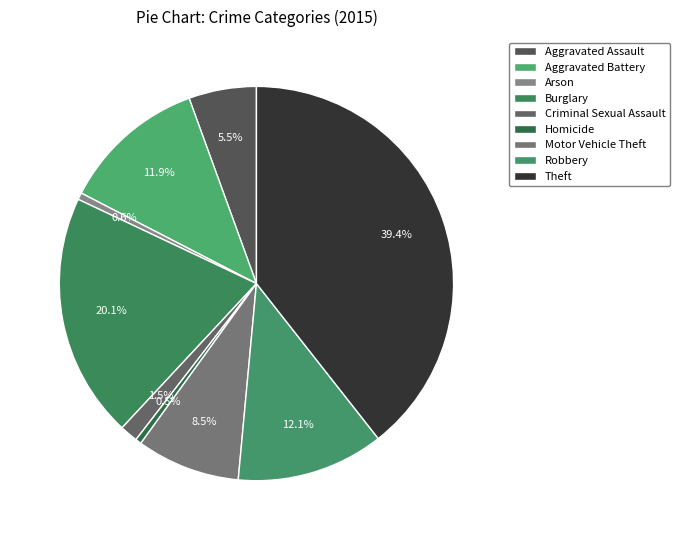

What percentage is the Motor Vehicle Theft slice, to the nearest percent?

8%